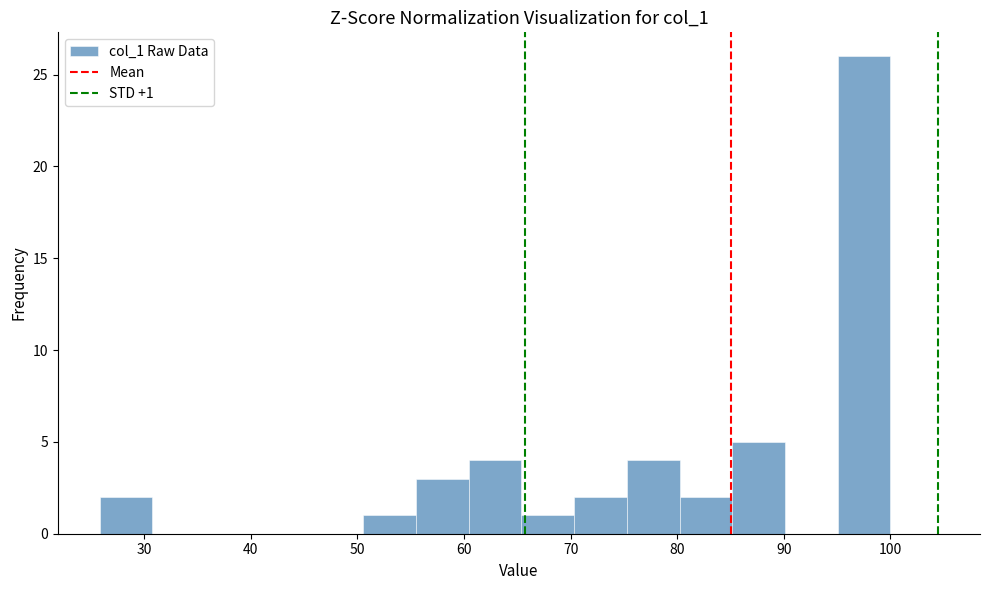

Over which range of the x-axis is the bar tallest?

95 to 100